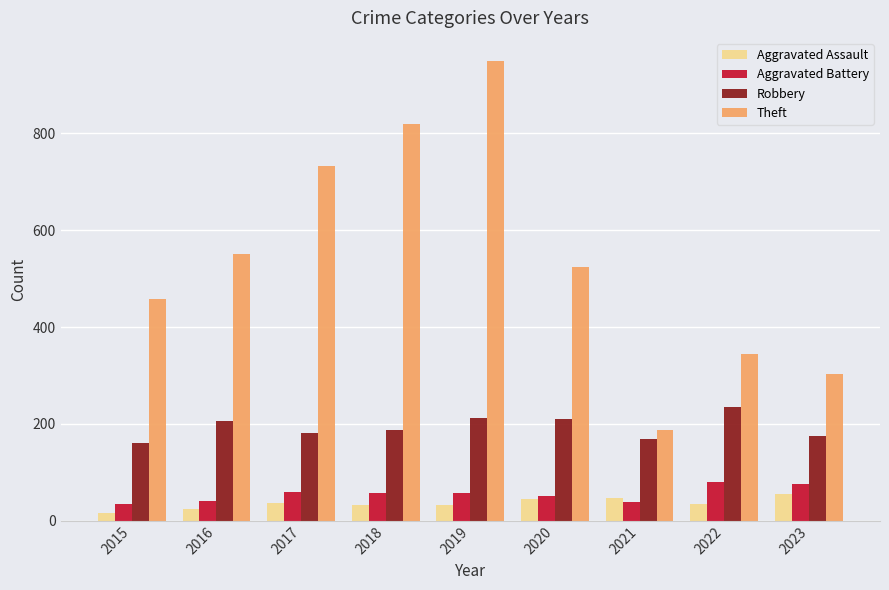

What is the value of the Theft bar at the 5th from the left?

950